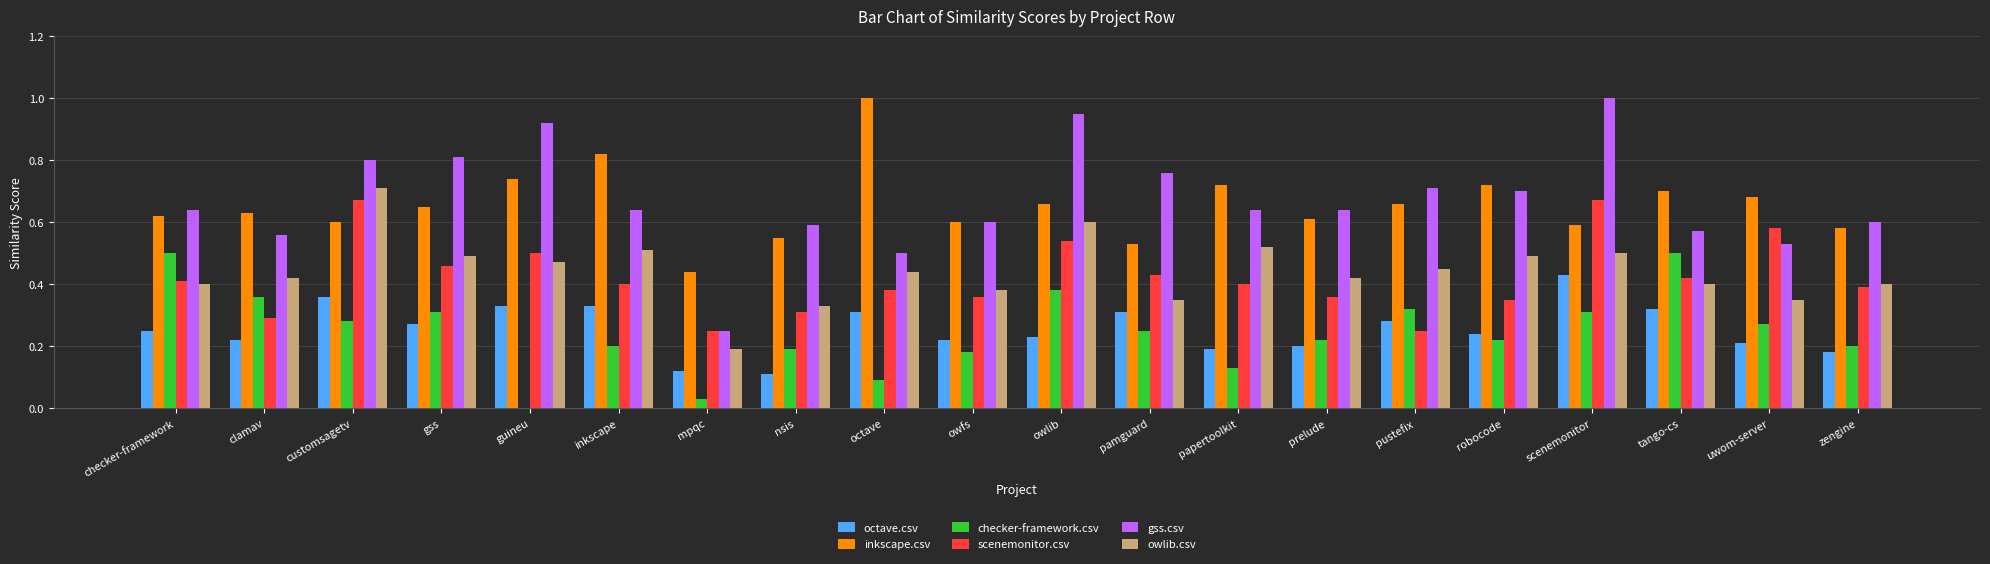

Is the value of checker-framework.csv at clamav greater than the value of octave.csv at checker-framework?

Yes